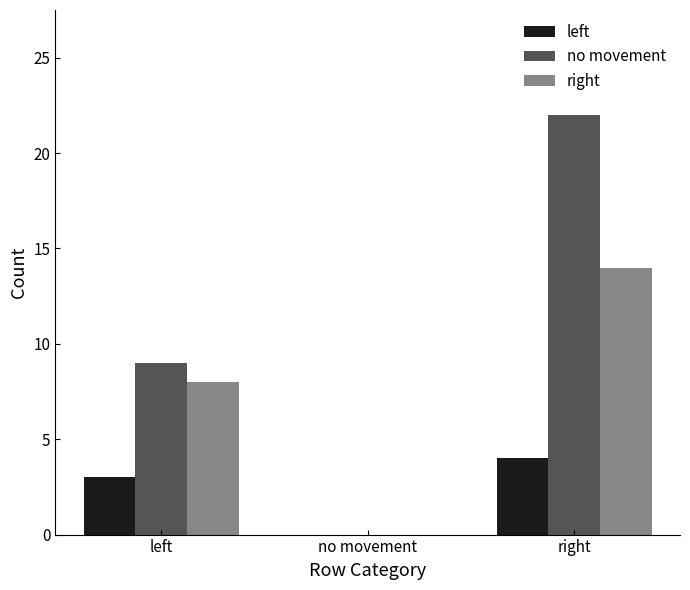

What is the maximum value shown in the chart?

22